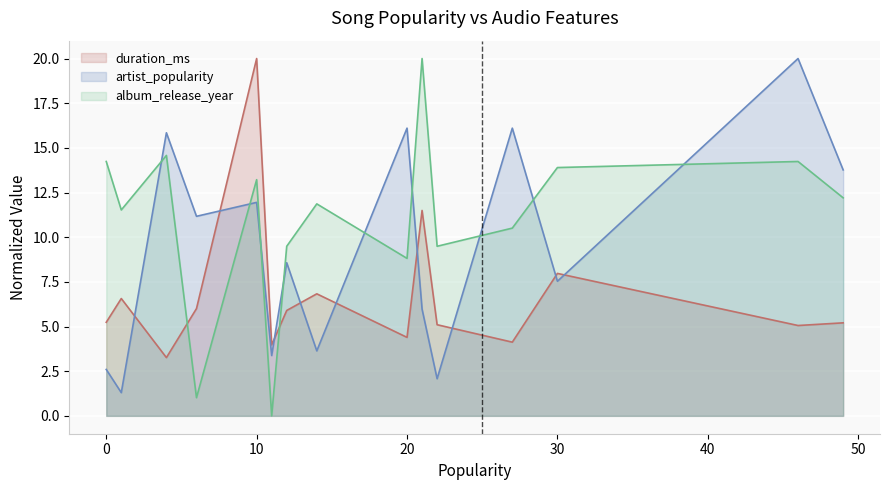

What is the value of the album_release_year point at the 9th from the left?

8.8